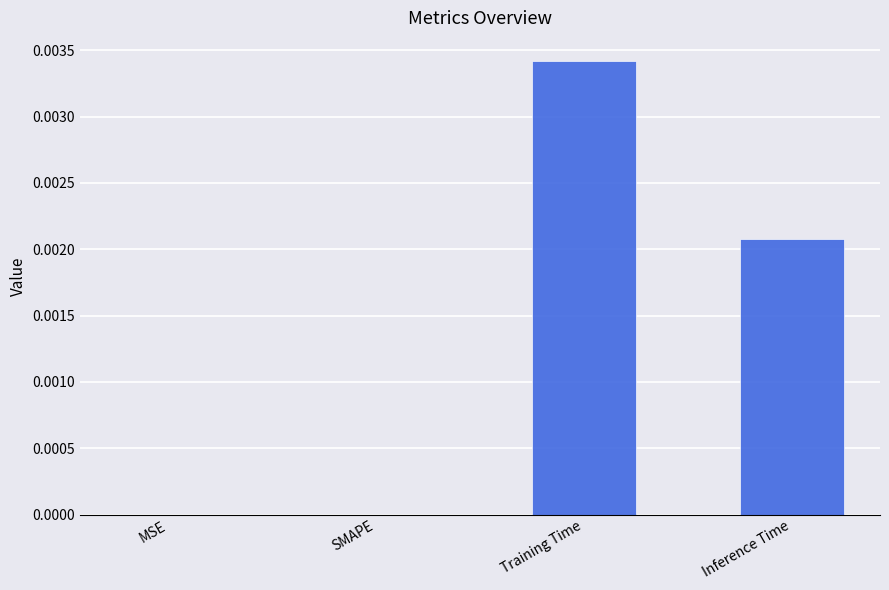

Does the chart contain stacked bars?

No